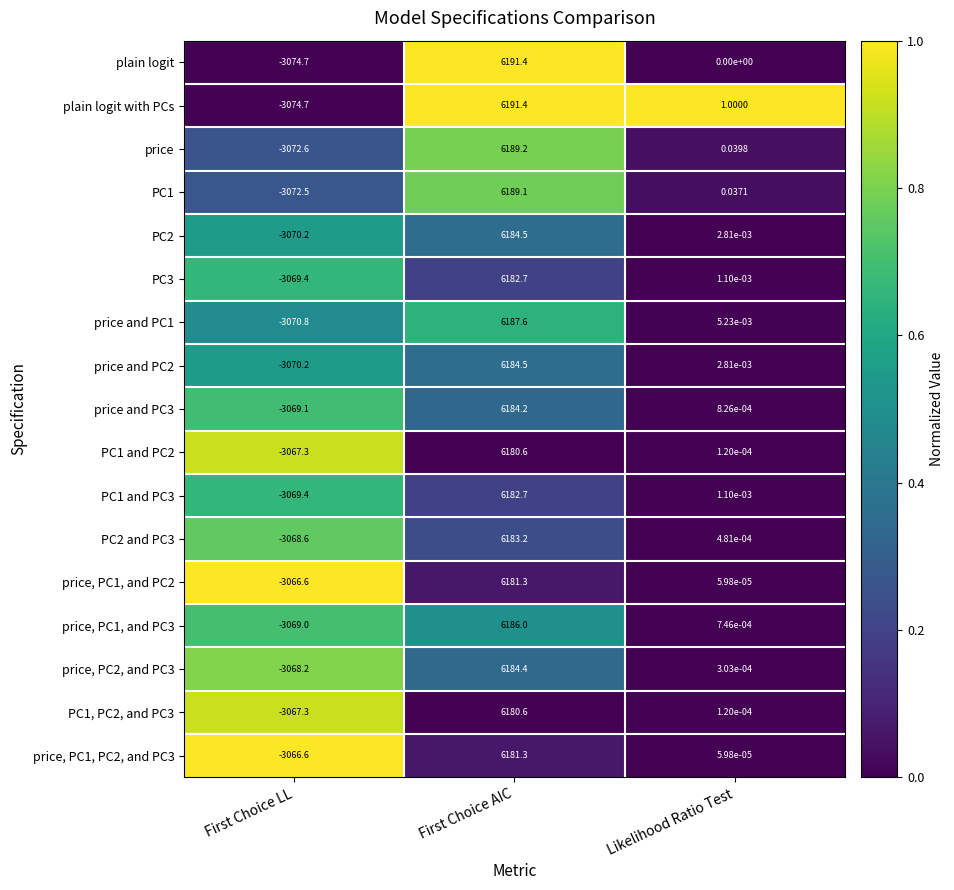

Which label corresponds to the smallest value in the chart?

First Choice LL